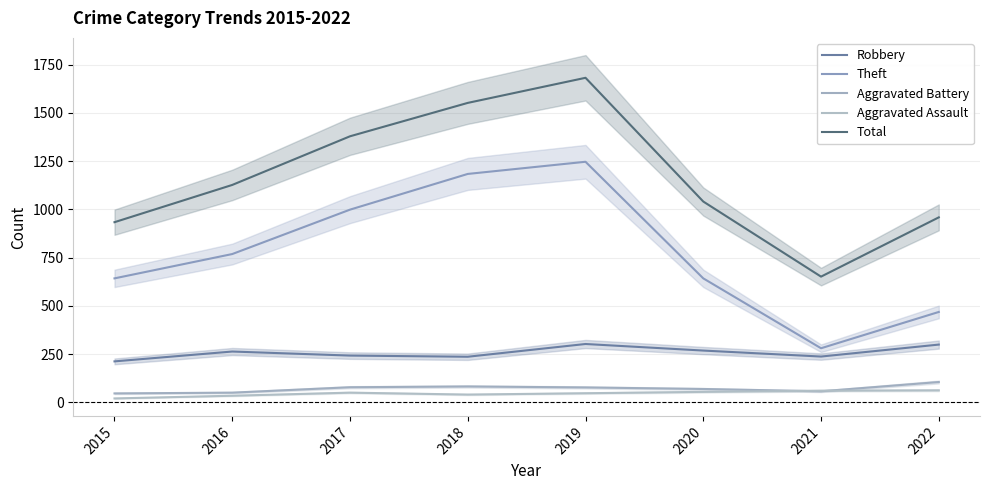

Between 2018 and 2020, which series saw the biggest shift?

Theft